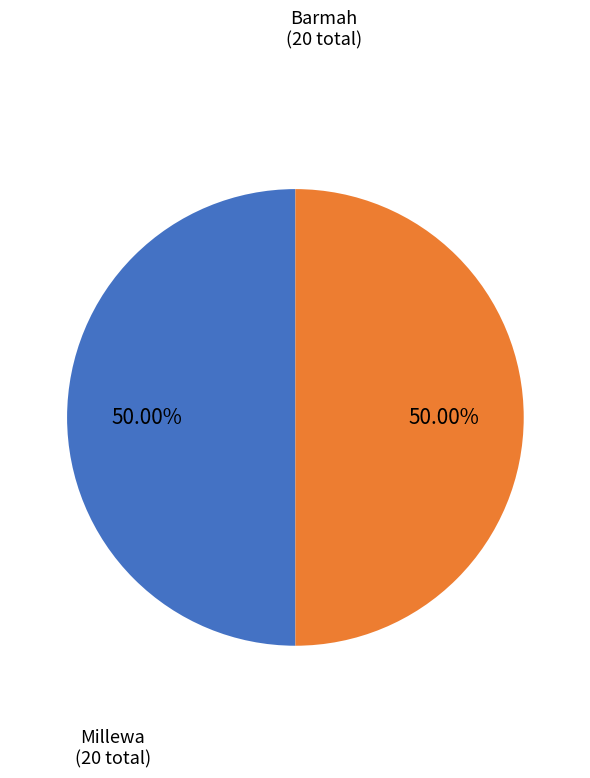

Approximately how many times larger is the value at Barmah compared to Millewa?

1.0